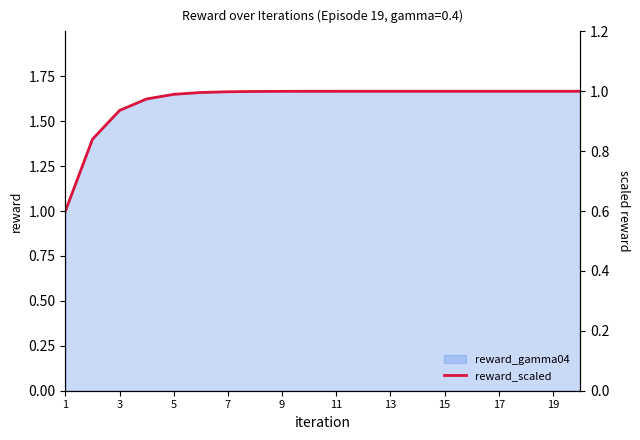

Reading left to right, extract all data points from this chart.

0.6	0.8	0.9	1.0	1.0	1.0	1.0	1.0	1.0	1.0	1.0	1.0	1.0	1.0	1.0	1.0	1.0	1.0	1.0	1.0